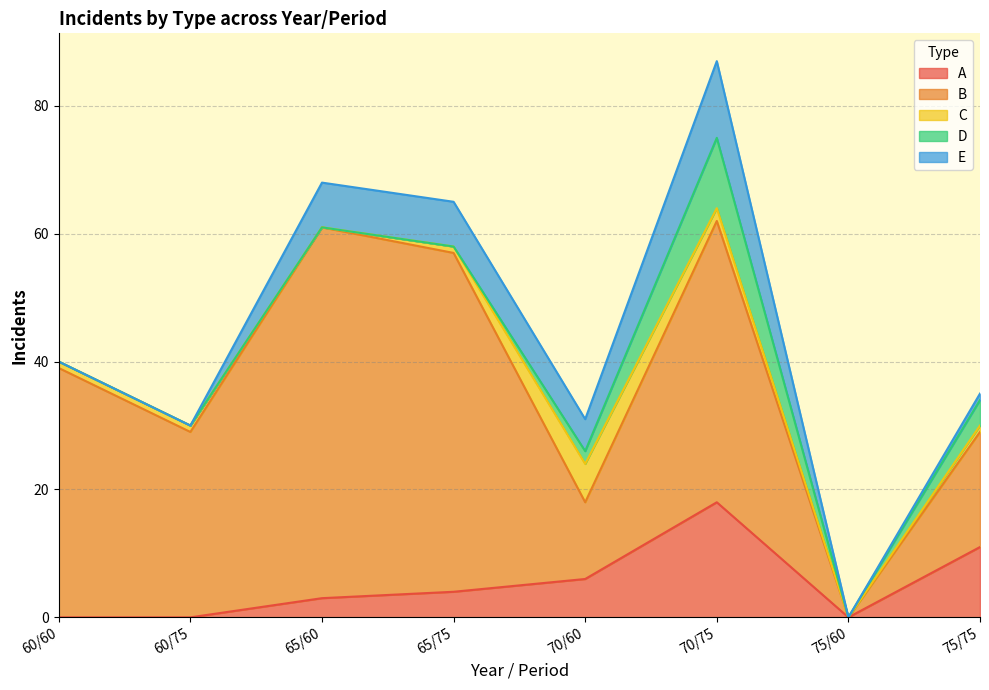

How many interior local peaks does the E series have?

1